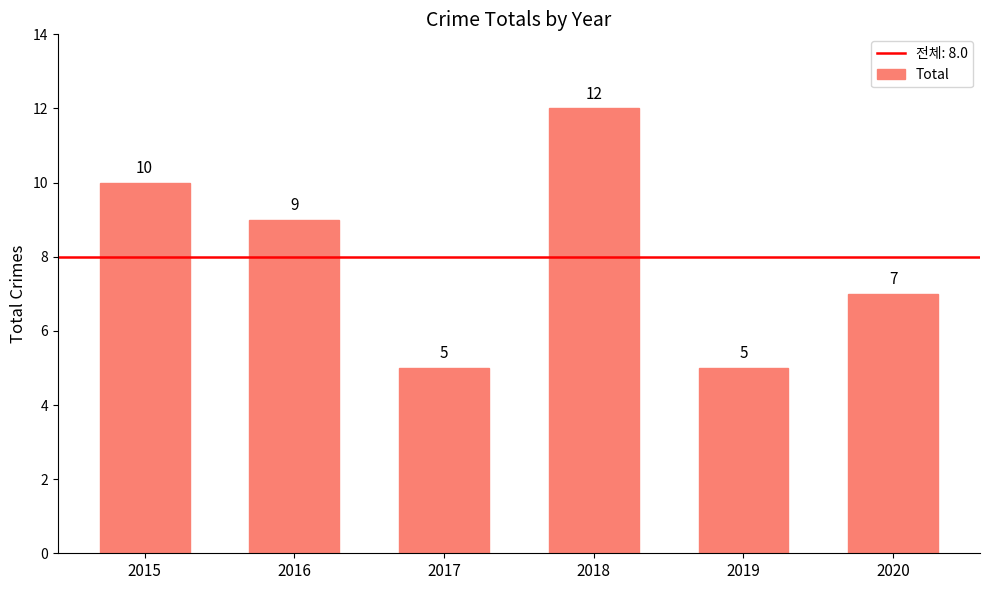

Which category has the highest value across all series?

2018